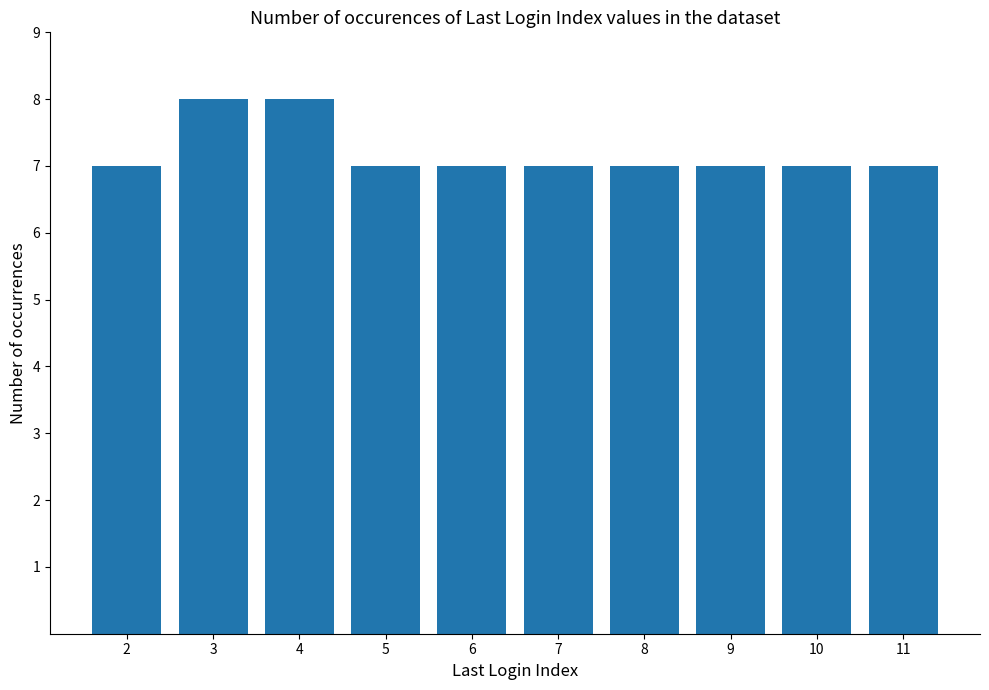

Reading left to right, transcribe all the data shown in this chart.

7	8	8	7	7	7	7	7	7	7